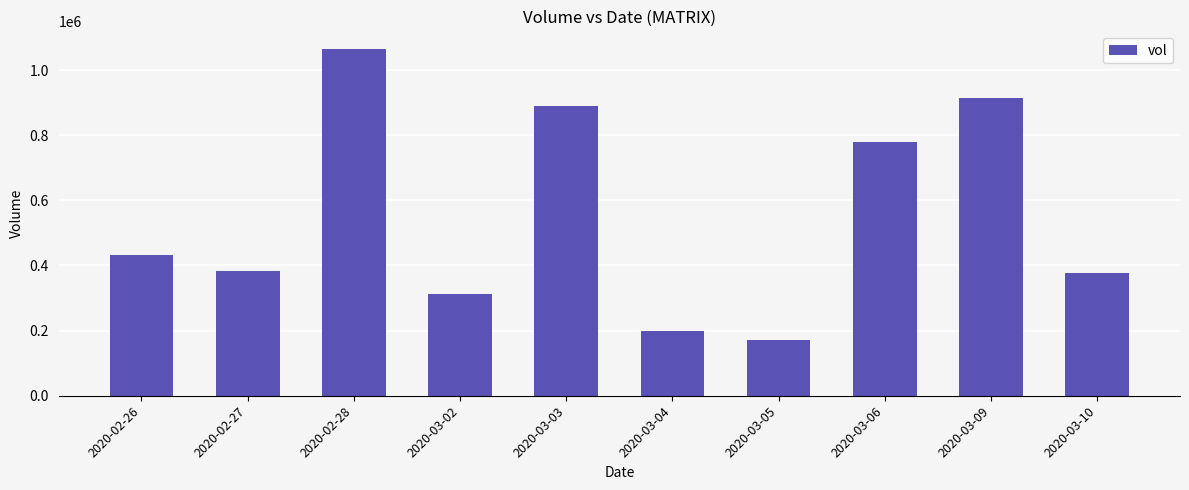

Which has a higher value, 2020-02-28 or 2020-03-09?

2020-02-28